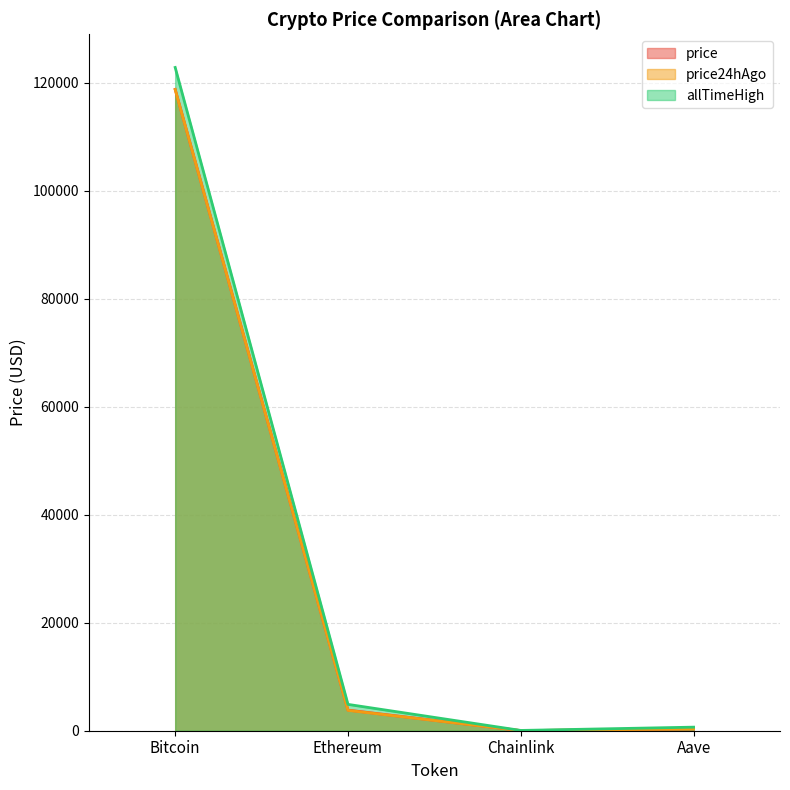

What is the sum of all allTimeHigh values?

128430.6